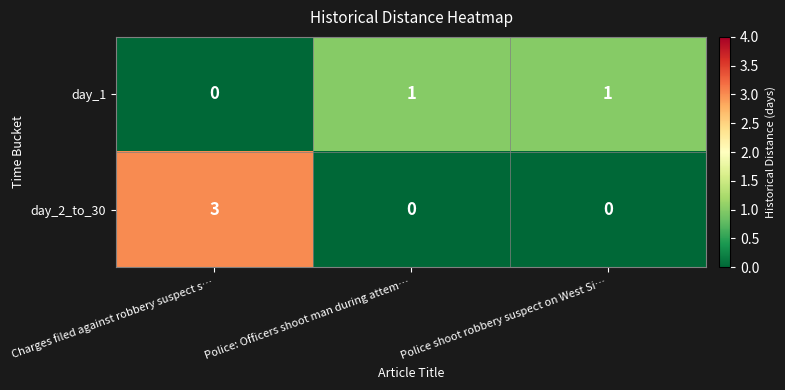

Reading right to left, what are all the values shown in this chart?

day_1: Police shoot robbery suspect on West Si…=1	Police: Officers shoot man during attem…=1	Charges filed against robbery suspect s…=0
day_2_to_30: Police shoot robbery suspect on West Si…=0	Police: Officers shoot man during attem…=0	Charges filed against robbery suspect s…=3